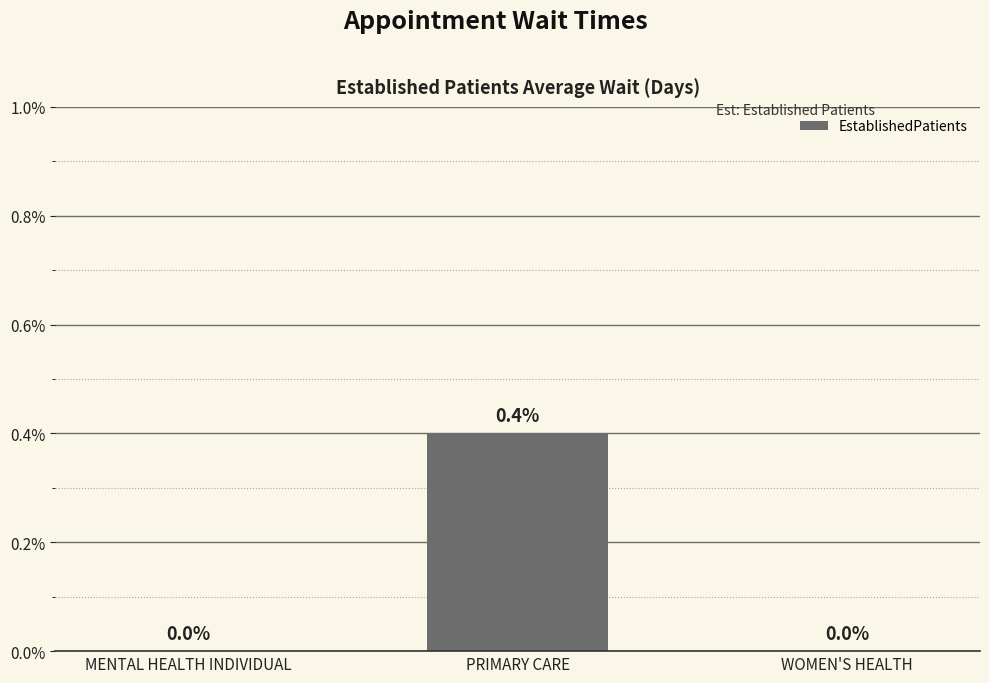

The value at WOMEN'S HEALTH is -0.2. True or false?

False